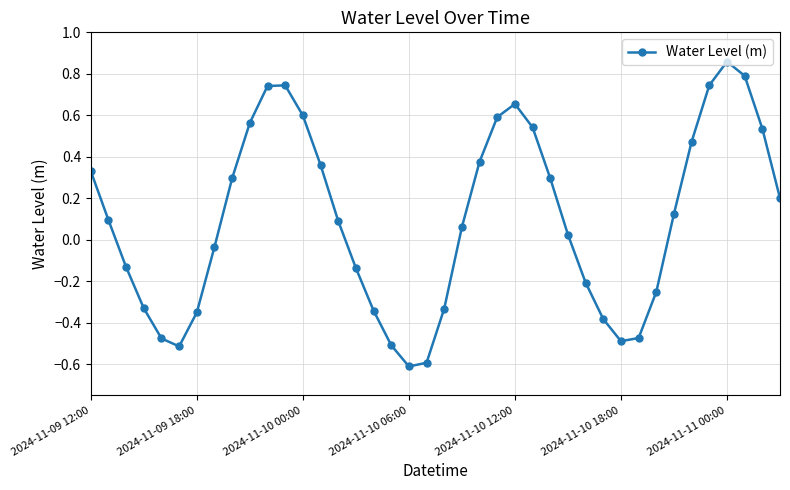

Does the chart display data point markers on the line(s)?

Yes